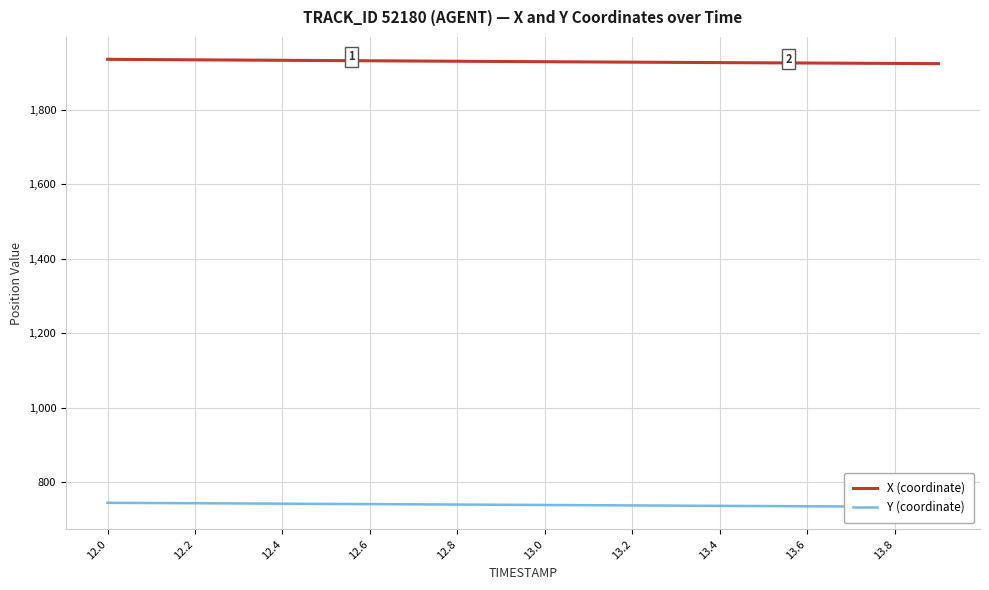

The value of X (coordinate) at 12.2 is 1933.3. True or false?

True